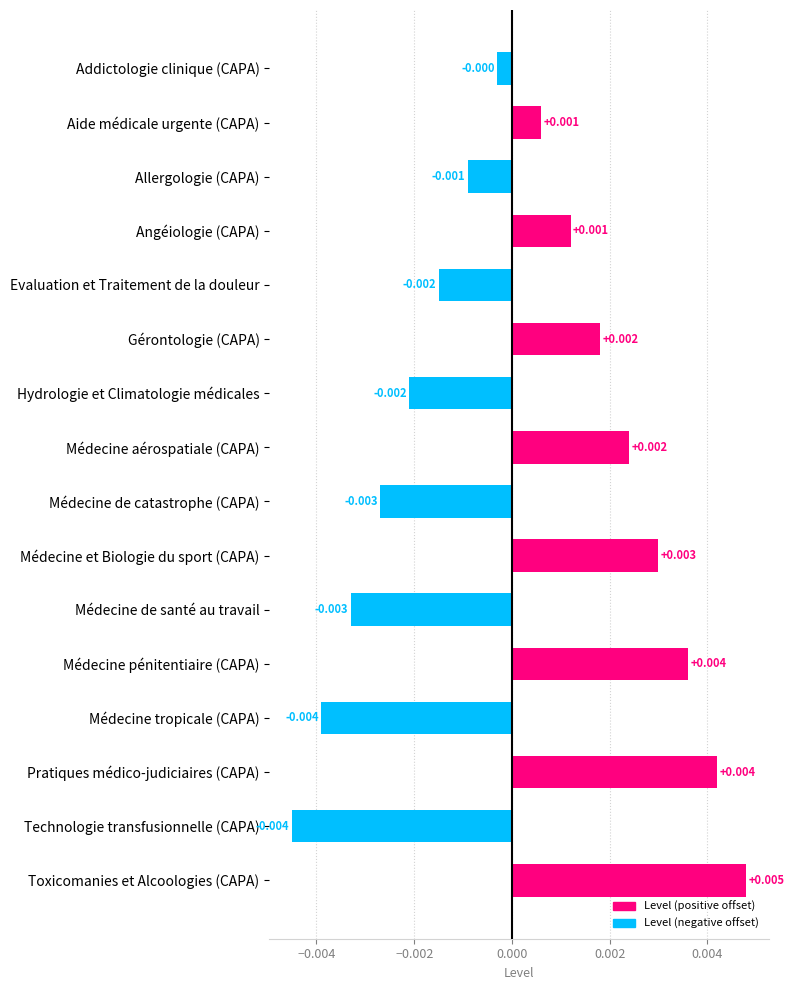

Where is the data nearest to the value 0?

Addictologie clinique (CAPA)